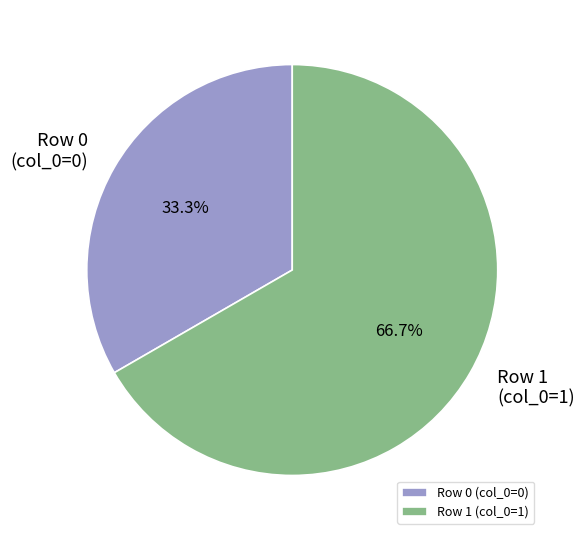

Which category has the smallest portion of the pie?

Row 0